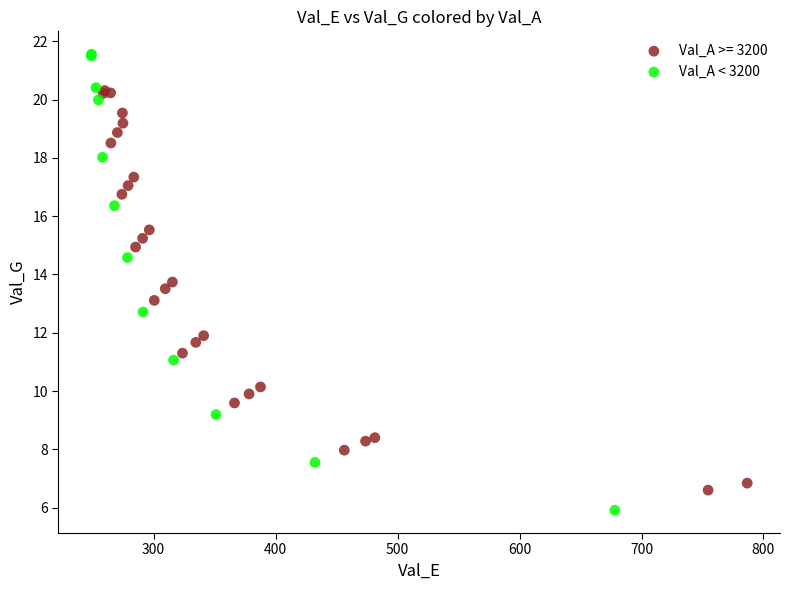

Which series has the widest spread of Y values?

Val_A < 3200